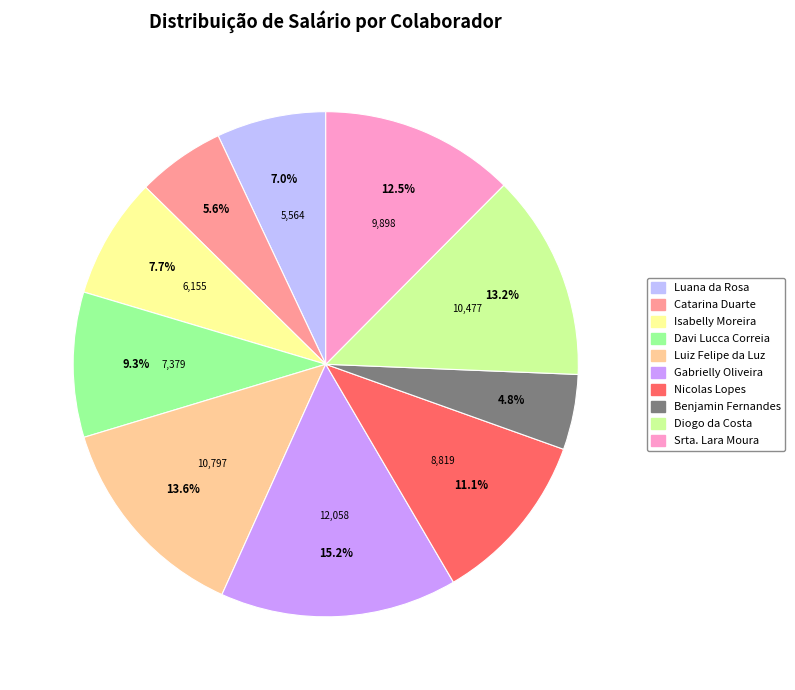

Is it true that Nicolas Lopes is 16% of the pie?

False